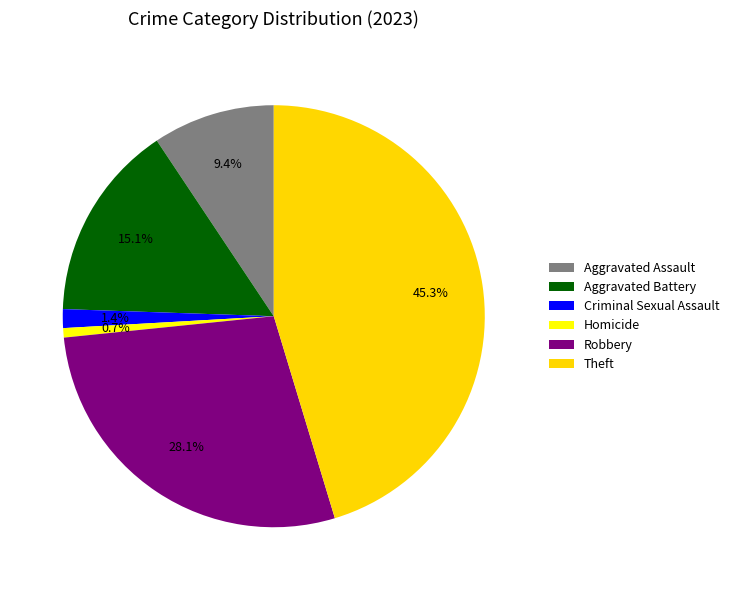

Rank the categories by value from lowest to highest.

Homicide, Criminal Sexual Assault, Aggravated Assault, Aggravated Battery, Robbery, Theft